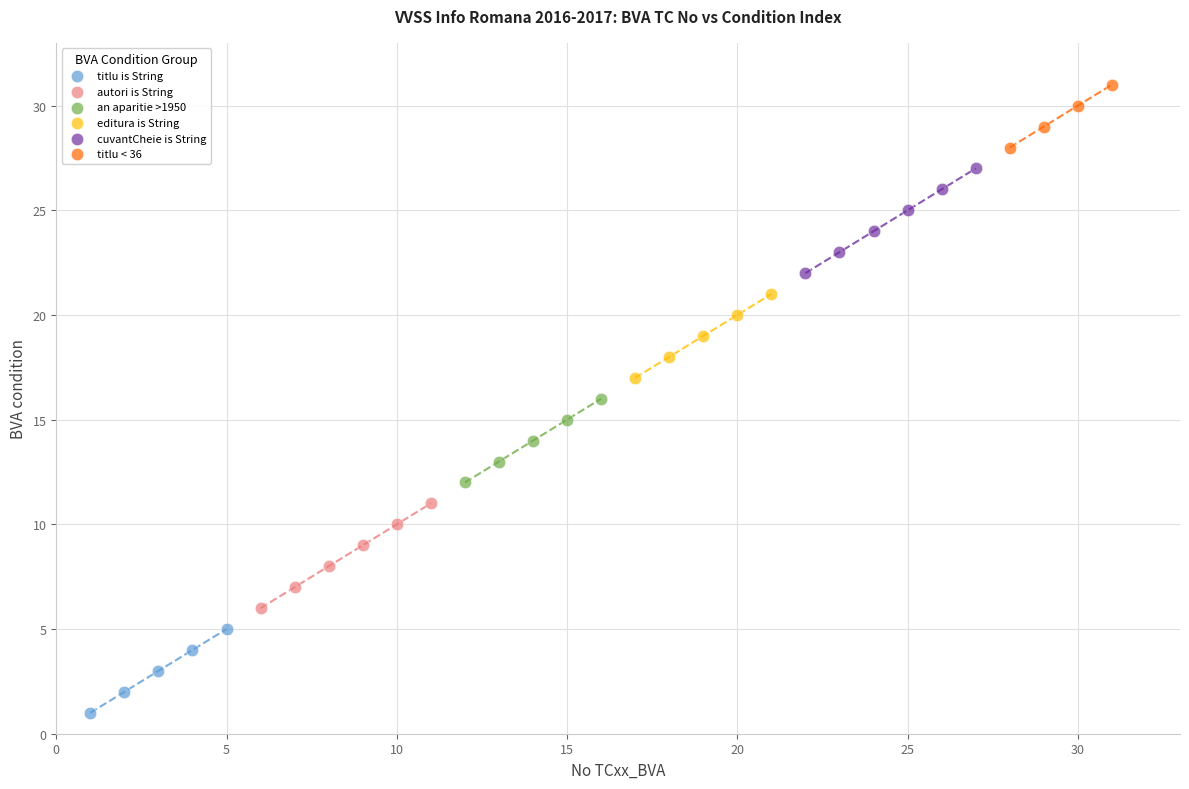

Which series contains the highest Y value?

titlu < 36